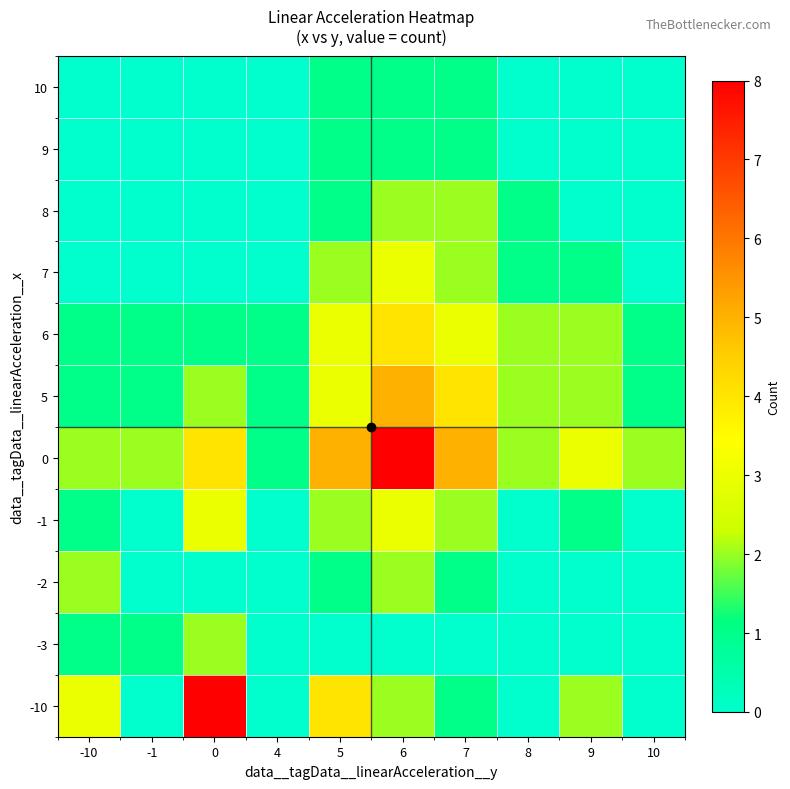

What is the spread (max minus min) of values at 8?

2